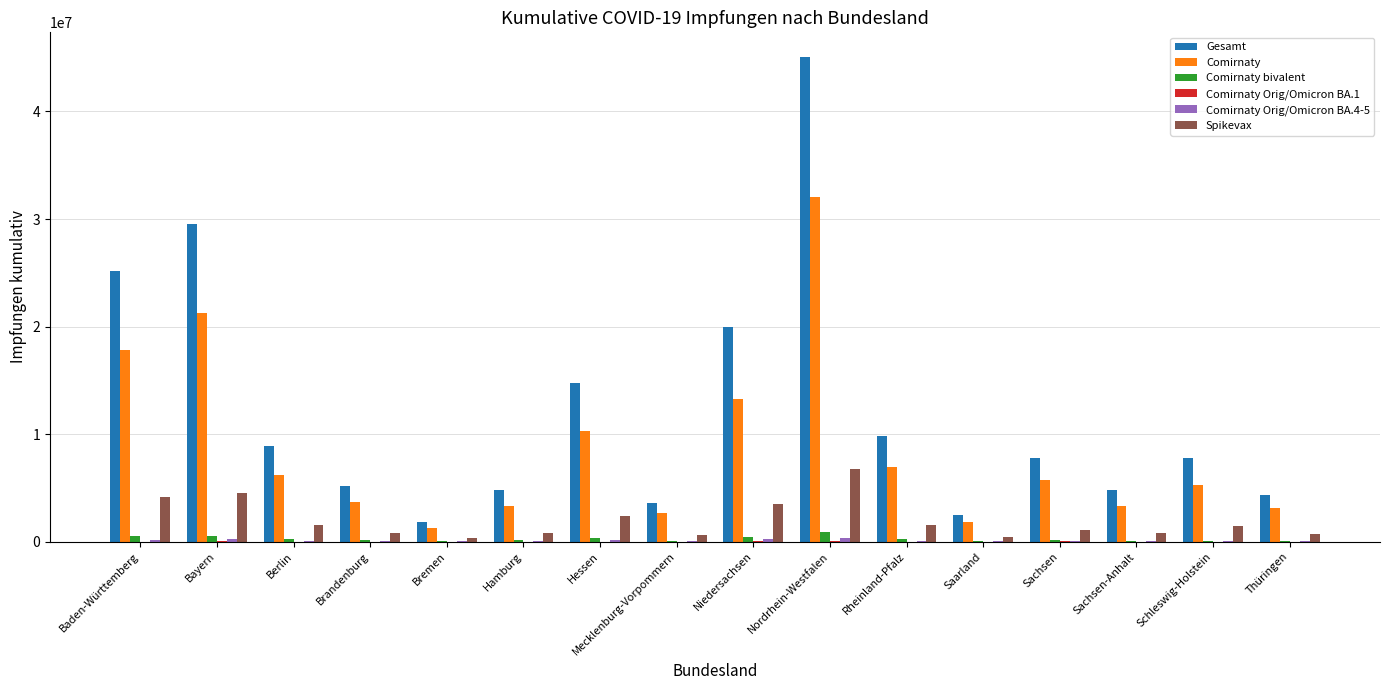

At which category does the chart reach its peak across all series?

Nordrhein-Westfalen